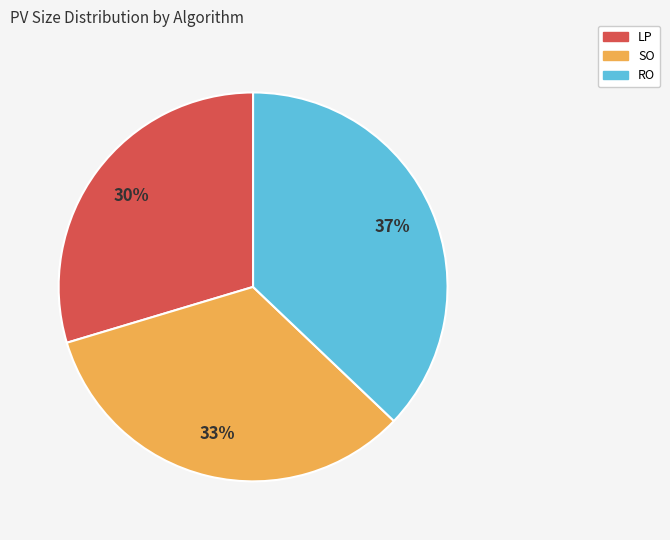

Combined, do LP and SO account for over 50%?

Yes